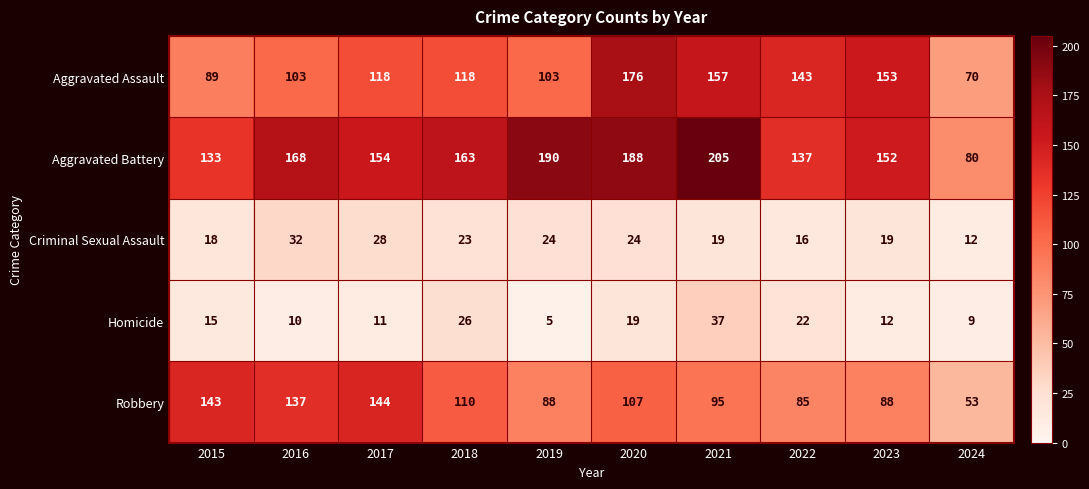

What is the difference between the maximum and minimum values in the Aggravated Battery series?

125